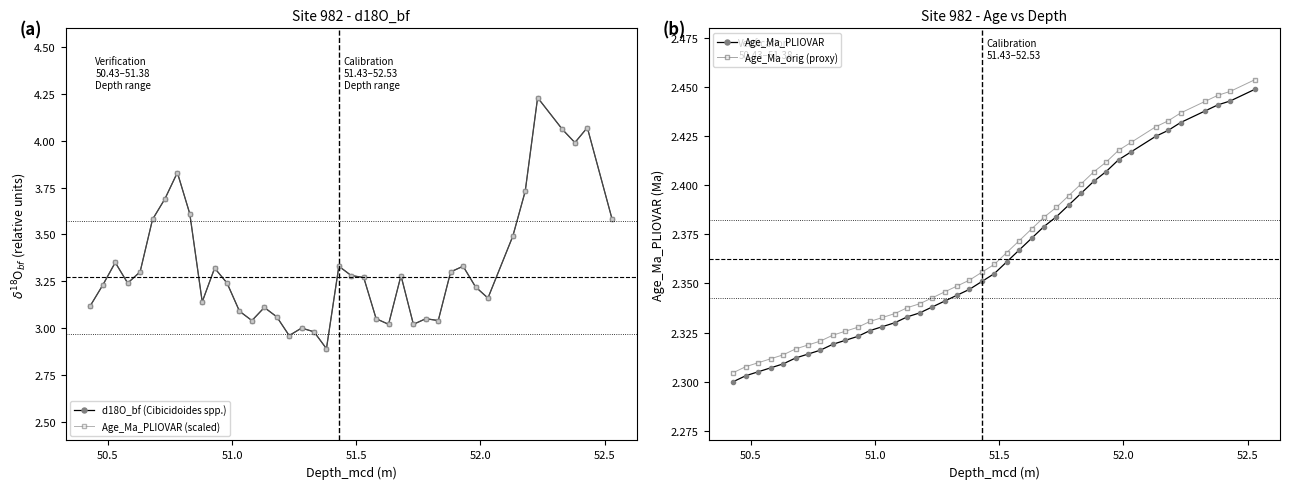

True or false: Age_Ma_orig (proxy) and Age_Ma_PLIOVAR cross at least once.

False